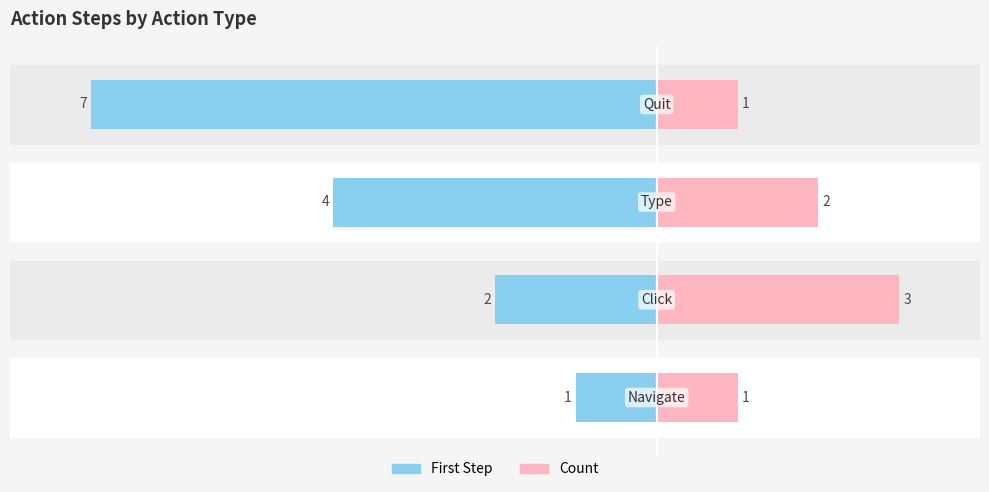

Reading left to right, transcribe all the data shown in this chart.

First Step: −8=-1	−6=-2	−4=-4	−2=-7
Count: −8=1	−6=3	−4=2	−2=1